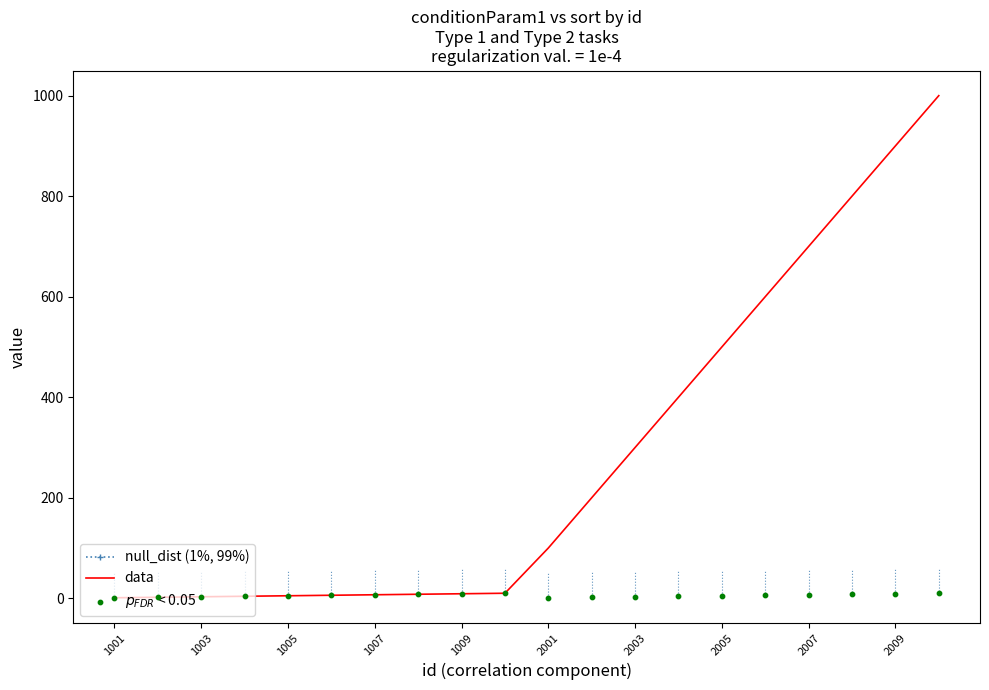

Which series has the largest total across all categories?

data